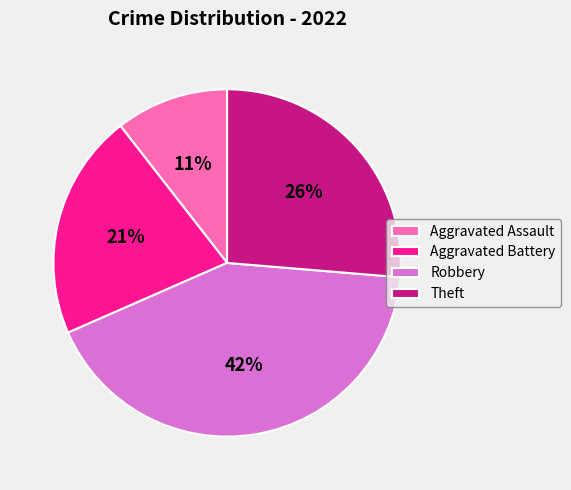

Rank the categories by value from highest to lowest.

Robbery, Theft, Aggravated Battery, Aggravated Assault